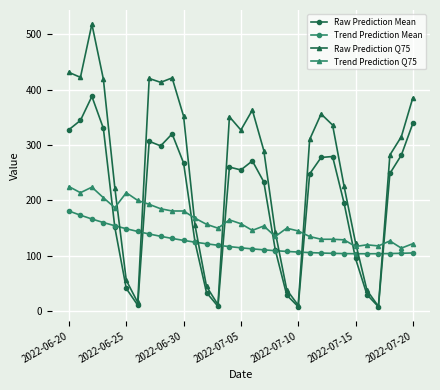

What is the value of the Raw Prediction Mean point at the 9th from the left?

298.4